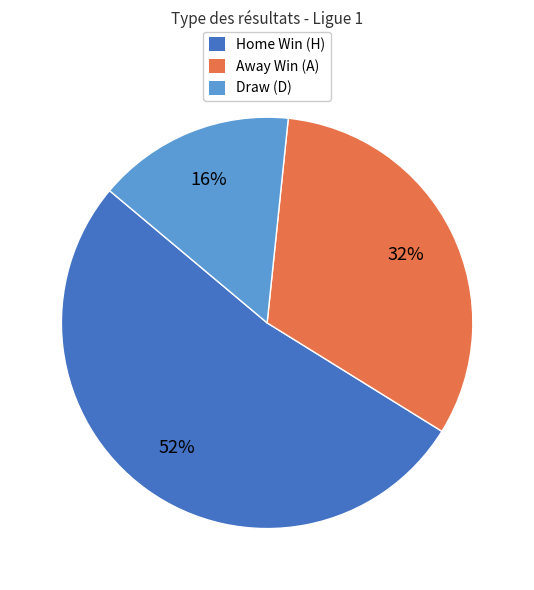

Which slice represents more than half of the pie?

Home Win (H)